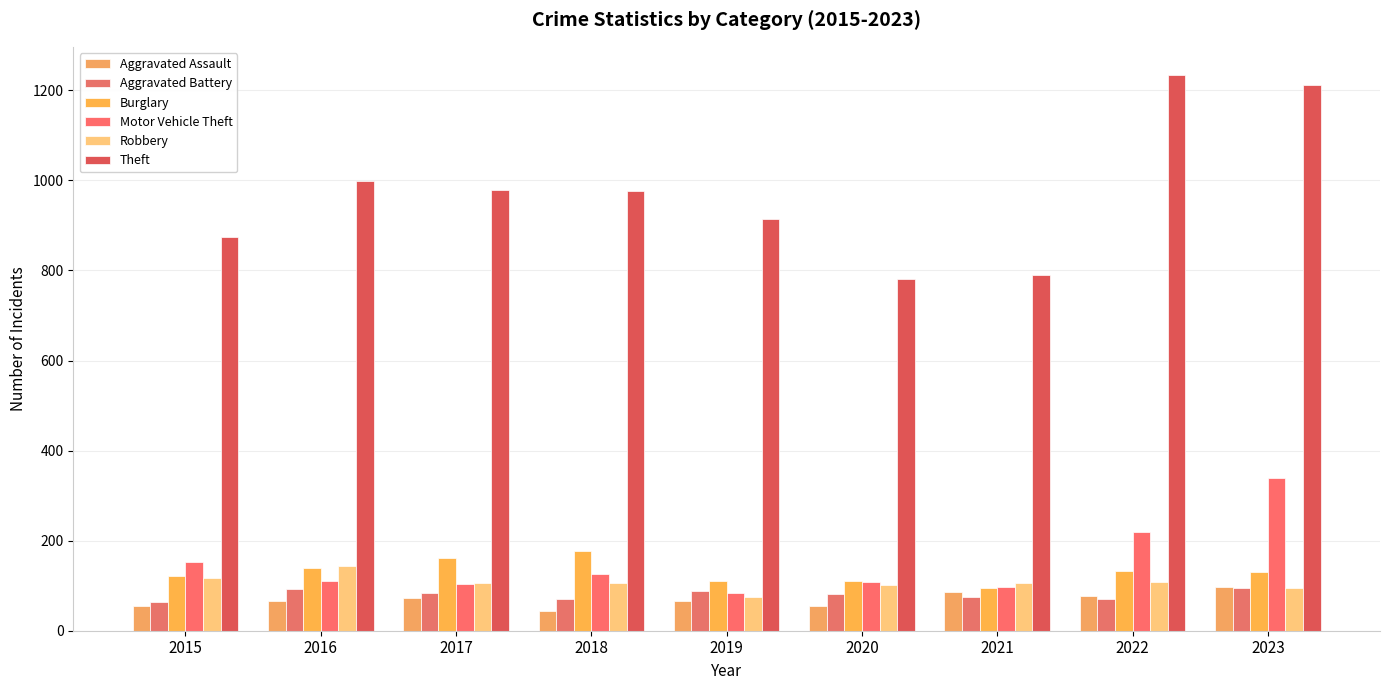

Count the number of categories in the chart.

9